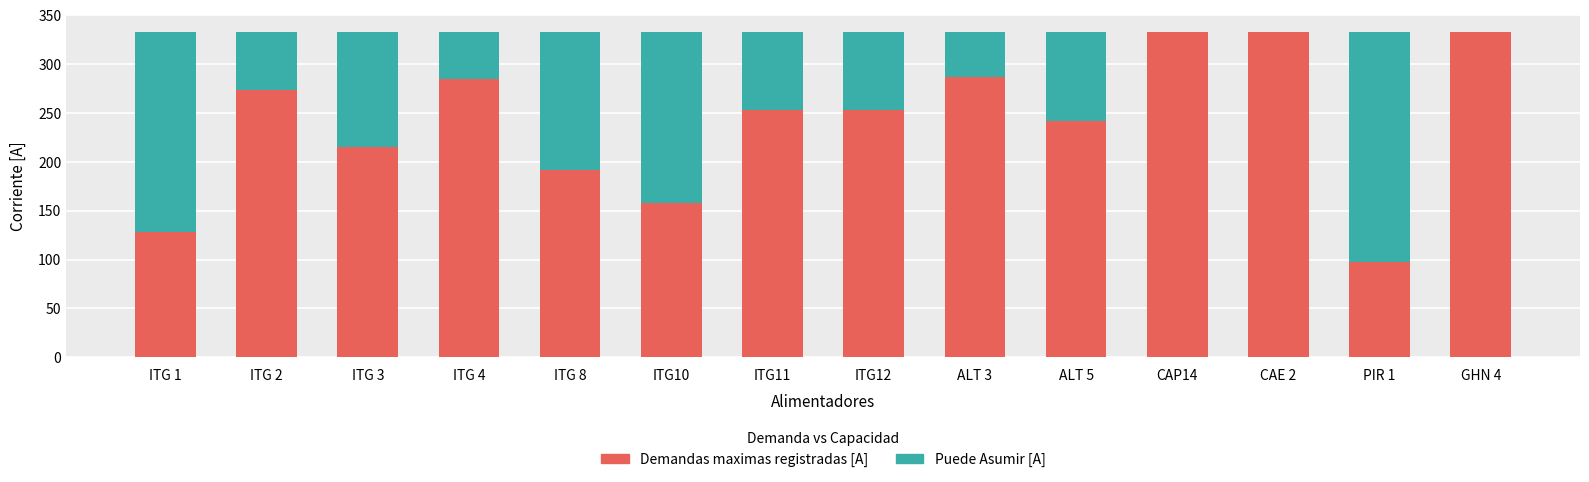

What are all the series names shown in the legend?

Demandas maximas registradas [A], Puede Asumir [A]